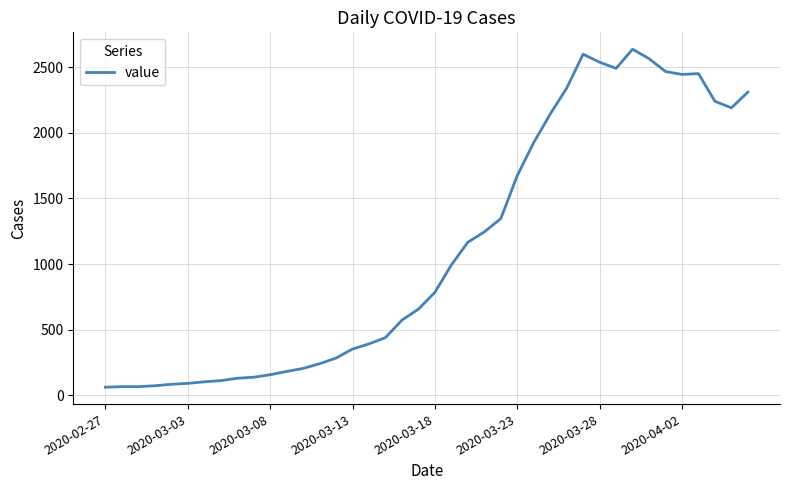

How many categories are shown in the chart?

40